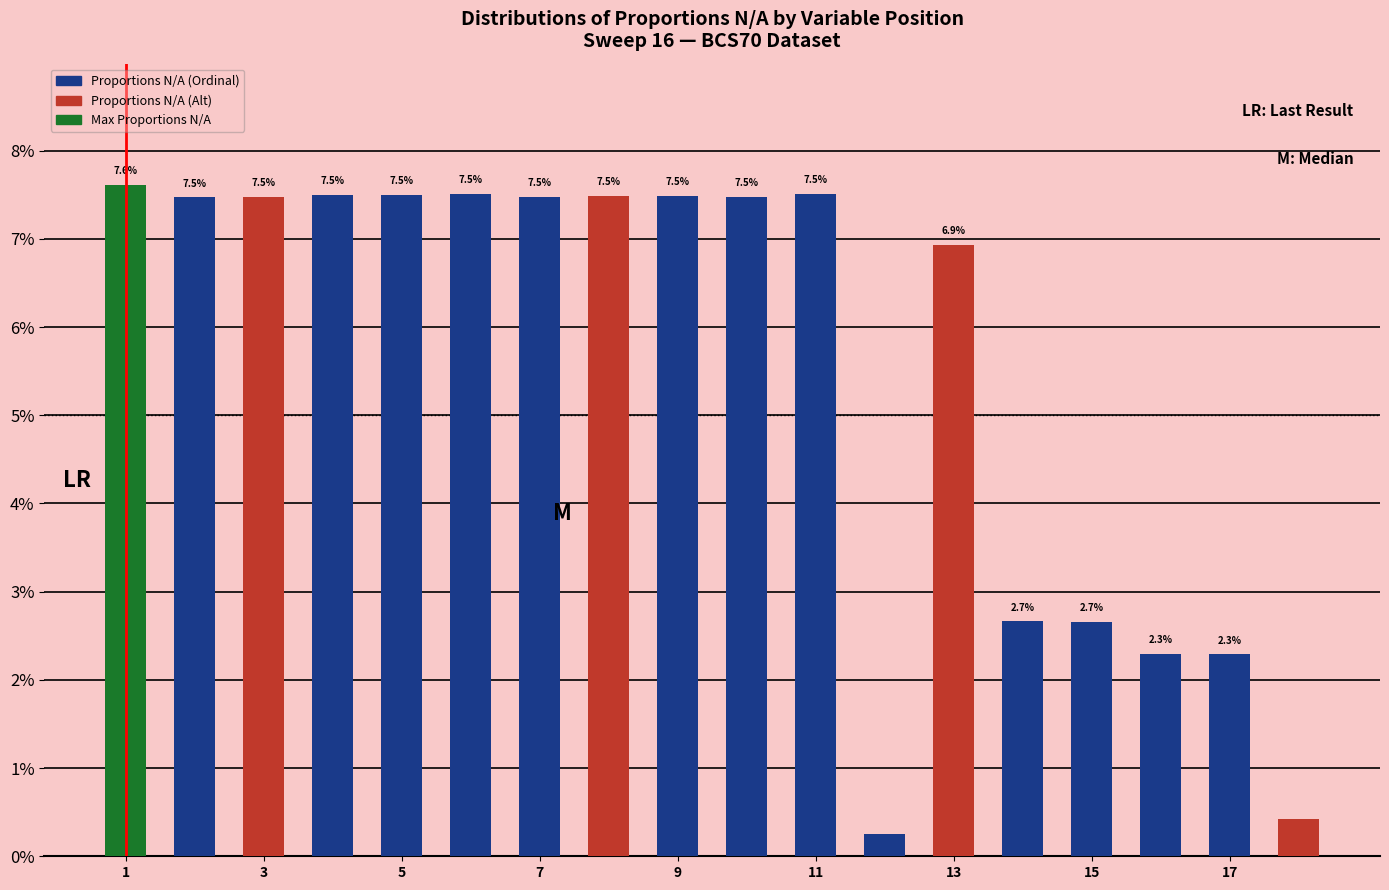

What is the difference between the maximum and second lowest values?

7.2